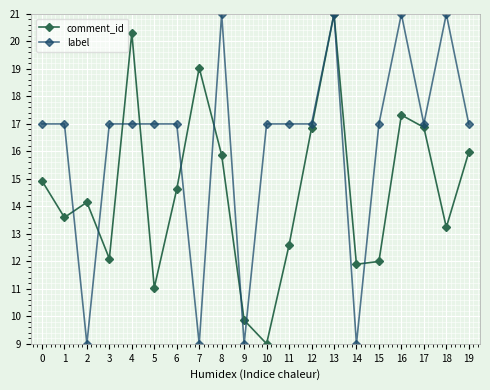

Which category has the highest value in the comment_id series?

13